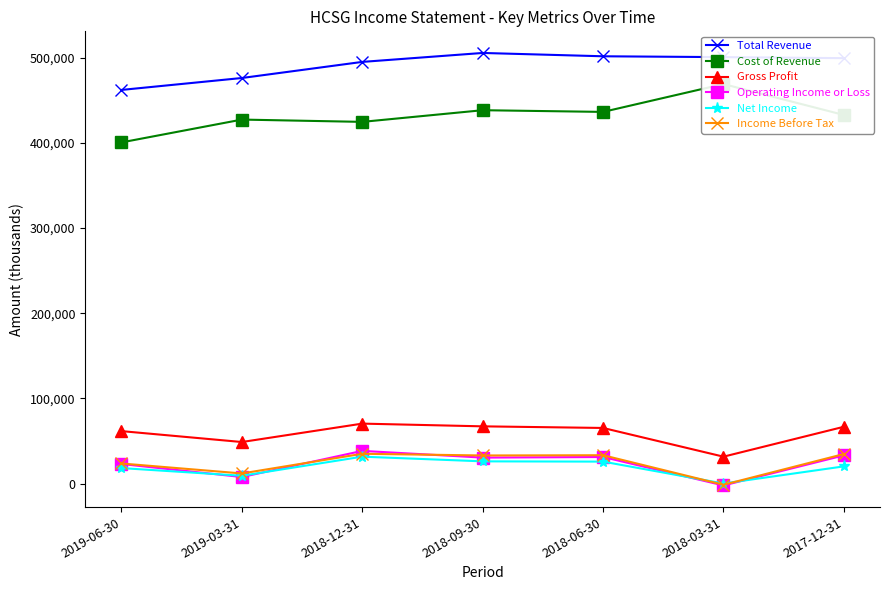

Does the chart display data point markers on the line(s)?

Yes